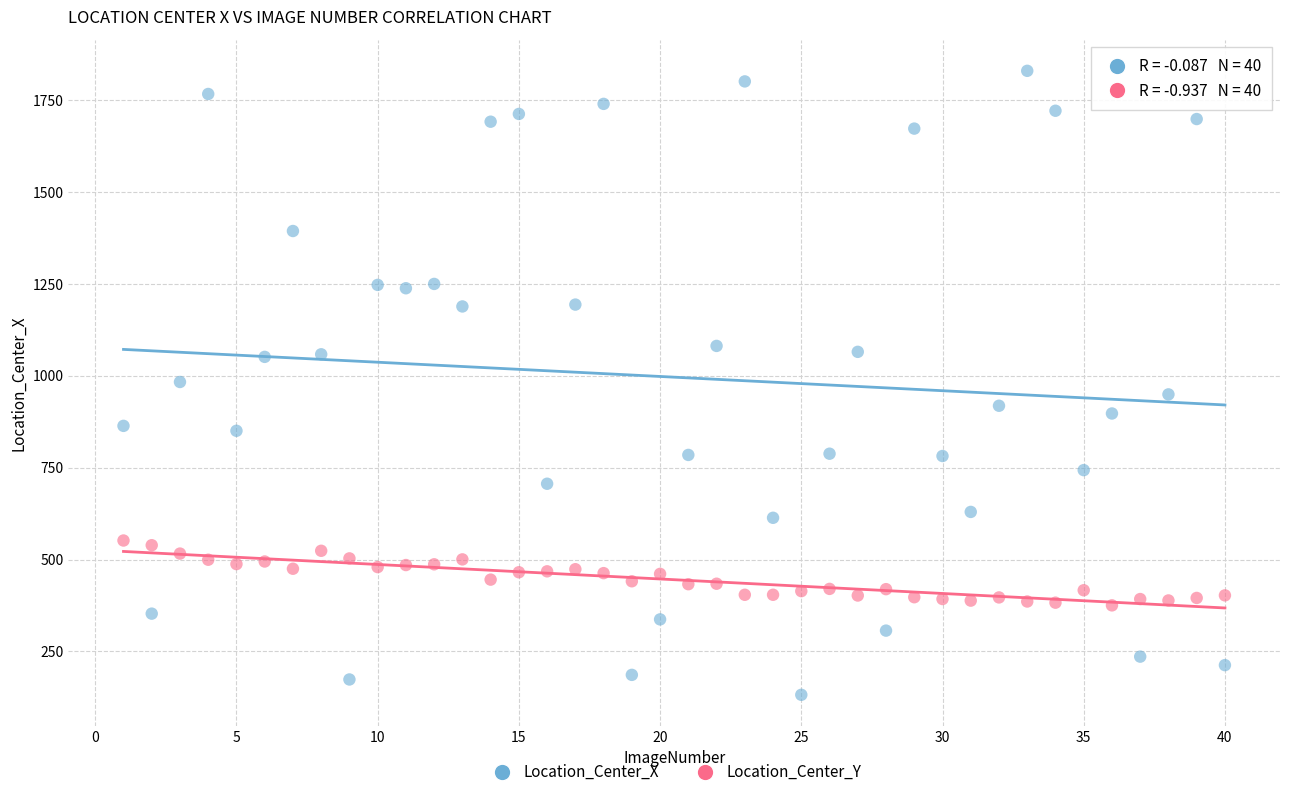

Which series contains the highest Y value?

Location_Center_X